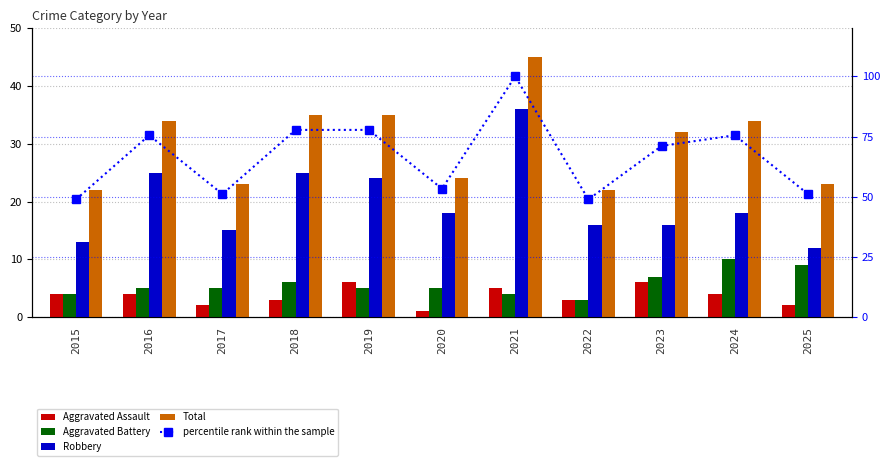

What is the sum of all Aggravated Battery values?

63.0